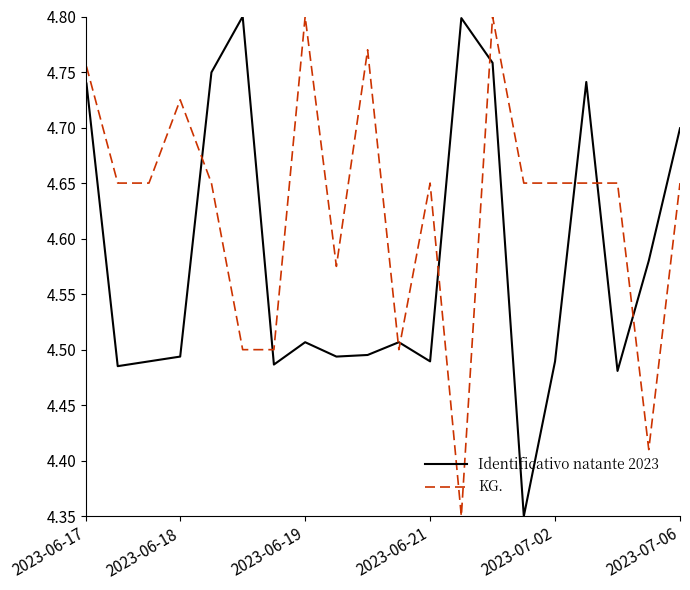

Which series has the largest total across all categories?

KG.